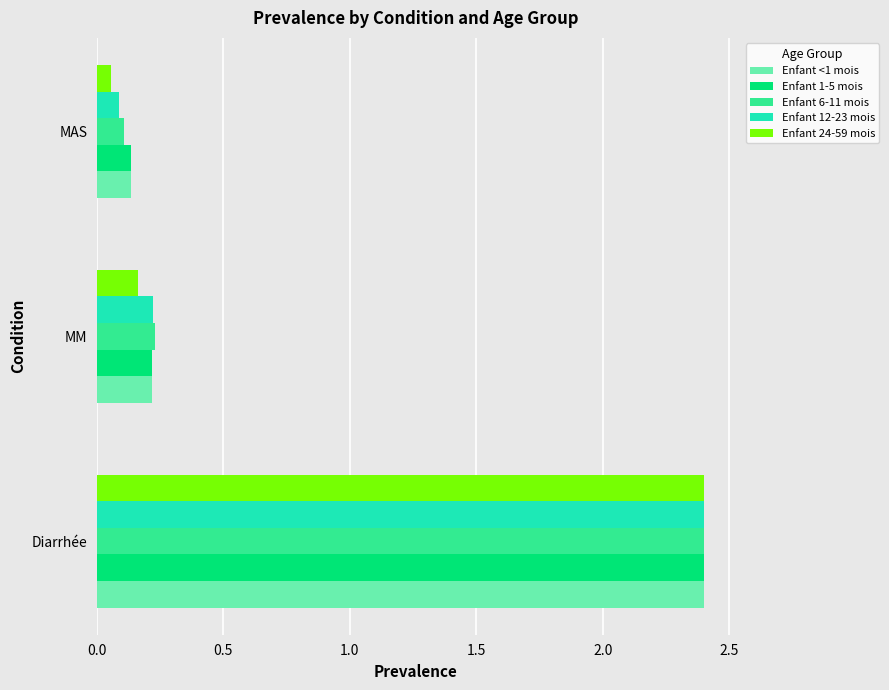

Between Diarrhée and MAS, which series saw the biggest shift?

Enfant 24-59 mois